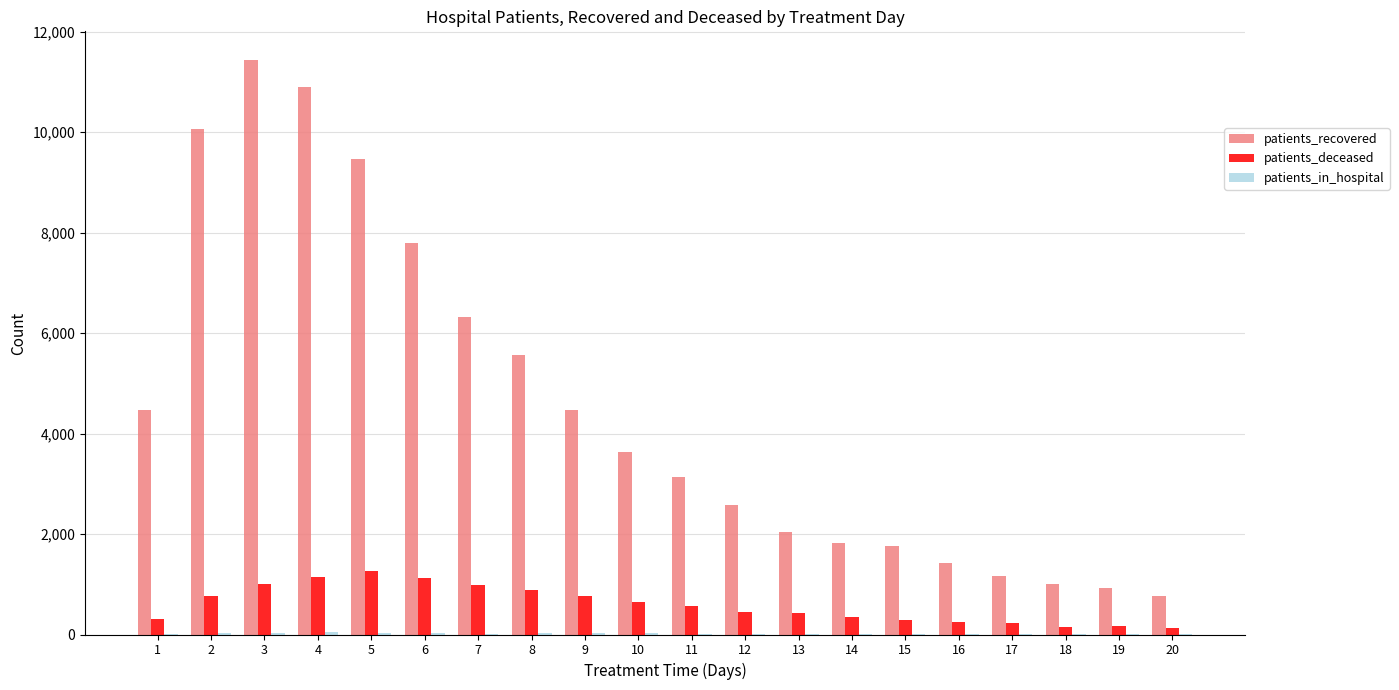

Which series has the largest total across all categories?

patients_recovered